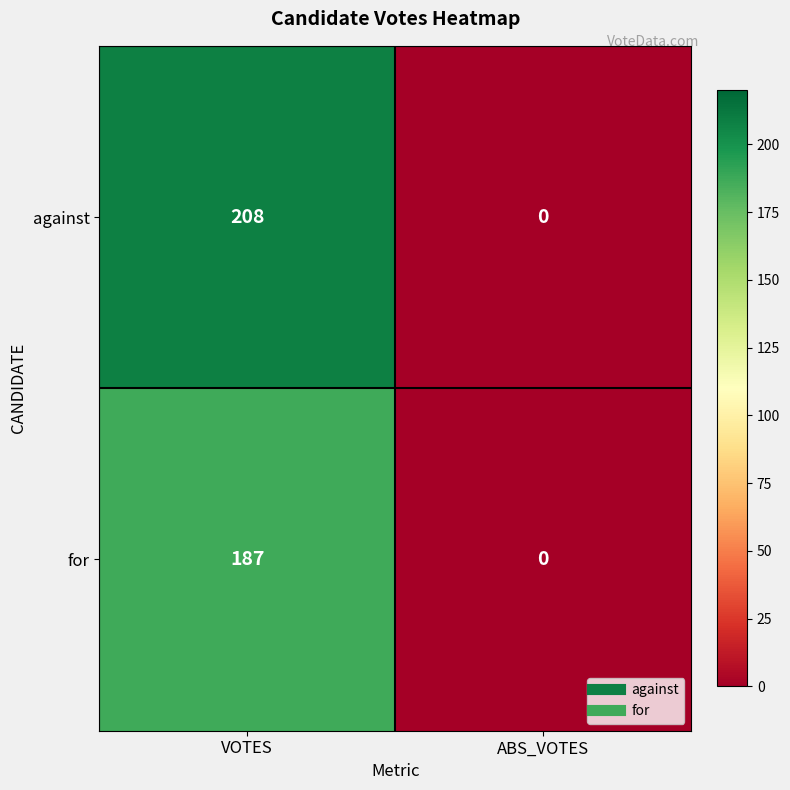

At how many categories does at least one series exceed 178?

1